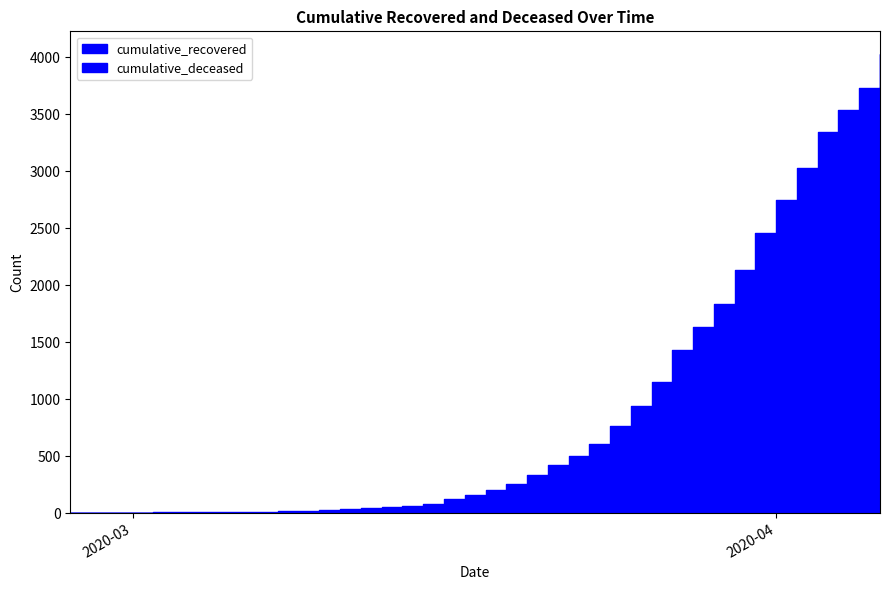

Is it true that cumulative_recovered equals 2620 at 2020-03-29?

False